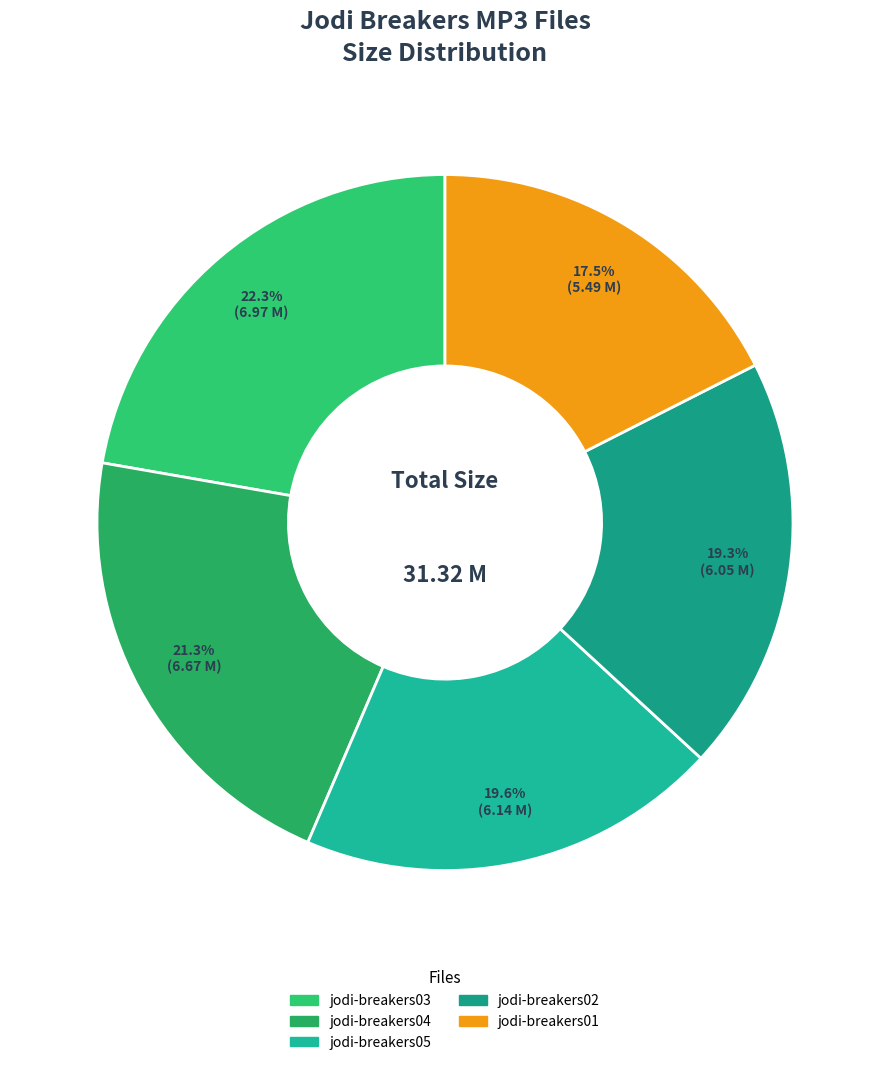

Do jodi-breakers04 and jodi-breakers05 together represent more than half of the pie?

No